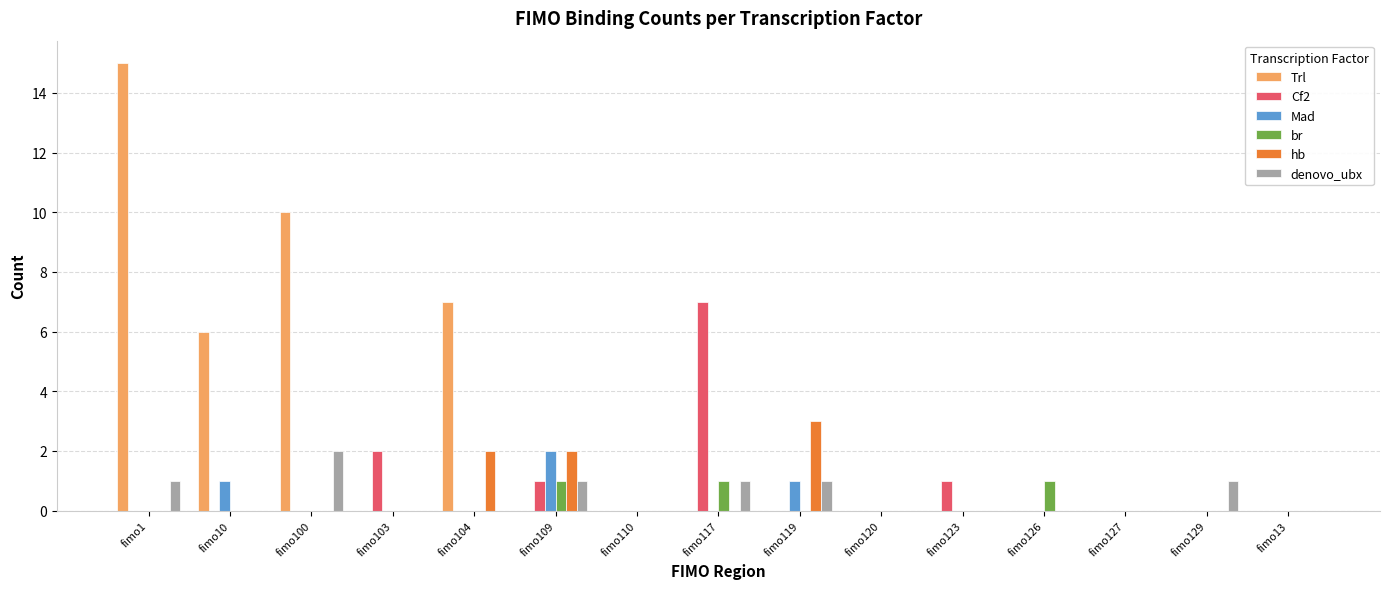

Reading right to left, list all the values displayed in this chart.

Trl: 0	0	0	0	0	0	0	0	0	0	7	0	10	6	15
Cf2: 0	0	0	0	1	0	0	7	0	1	0	2	0	0	0
Mad: 0	0	0	0	0	0	1	0	0	2	0	0	0	1	0
br: 0	0	0	1	0	0	0	1	0	1	0	0	0	0	0
hb: 0	0	0	0	0	0	3	0	0	2	2	0	0	0	0
denovo_ubx: 0	1	0	0	0	0	1	1	0	1	0	0	2	0	1